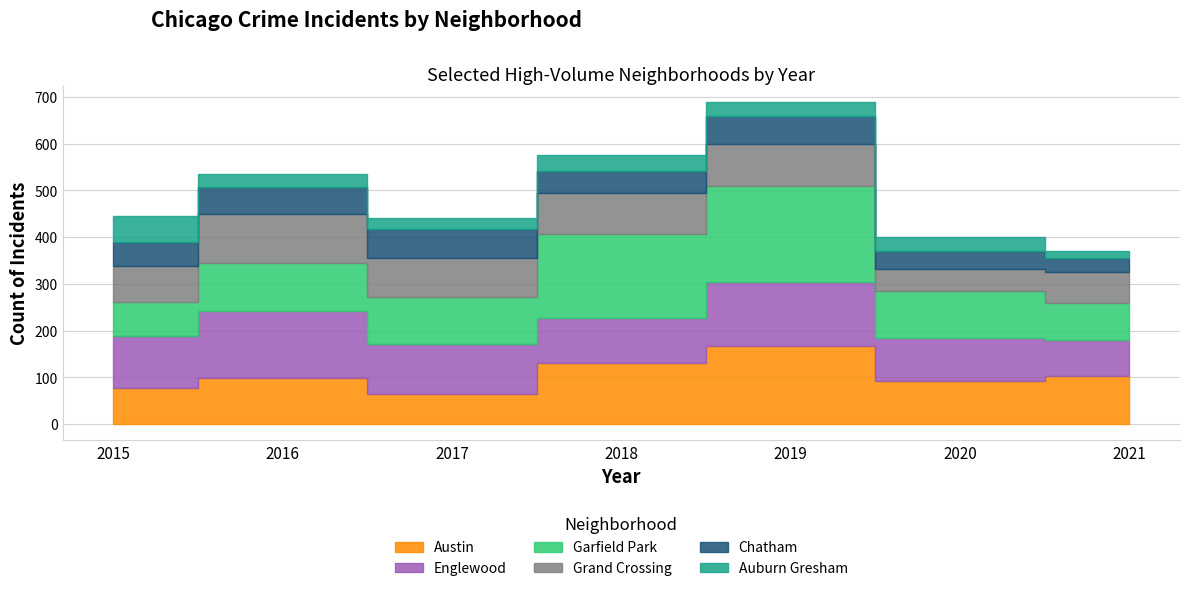

What is the spread (max minus min) of values at 2015?

60